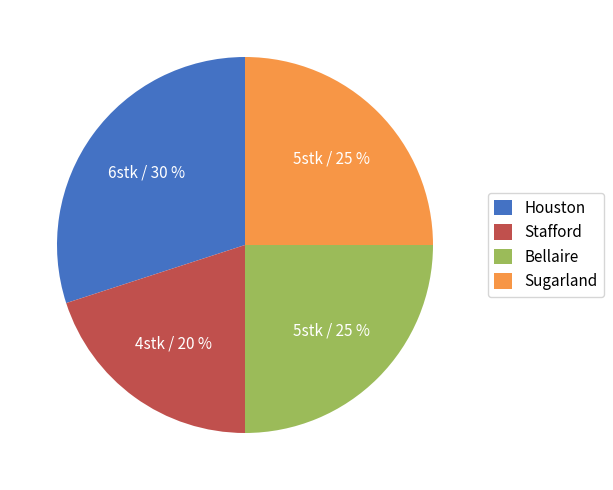

Do Bellaire and Houston together represent more than half of the pie?

Yes